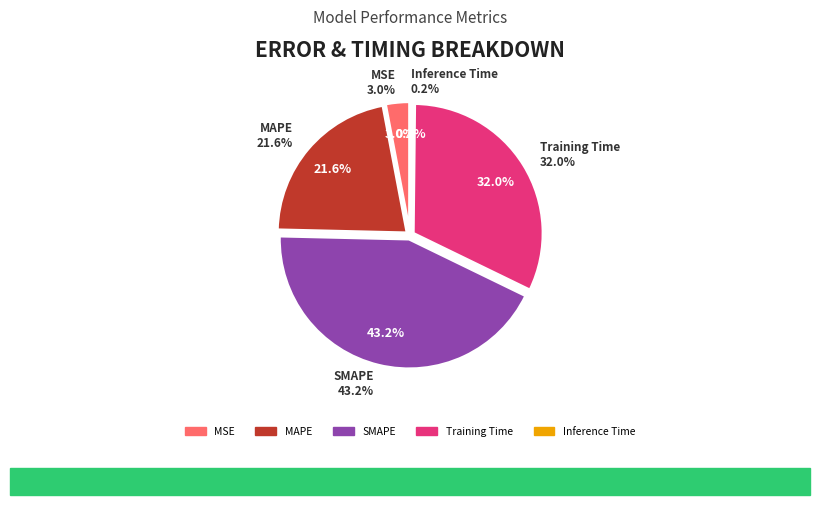

What percentage do MSE and Inference Time together represent?

3.2%